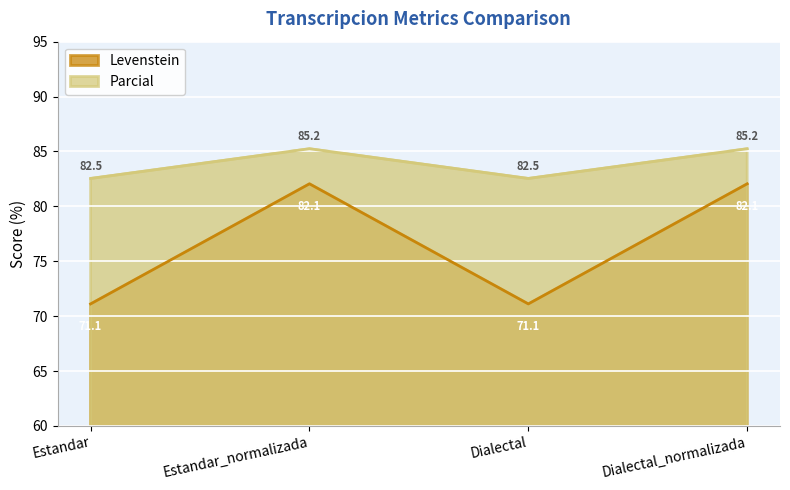

What is the label of the 4th point from the left?

Dialectal_normalizada